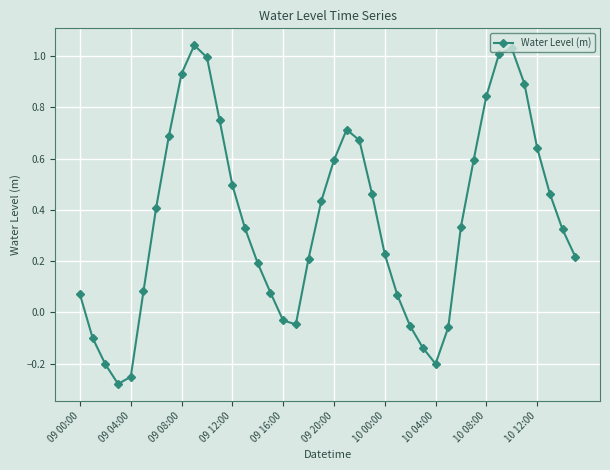

How many values exceed 0?

30